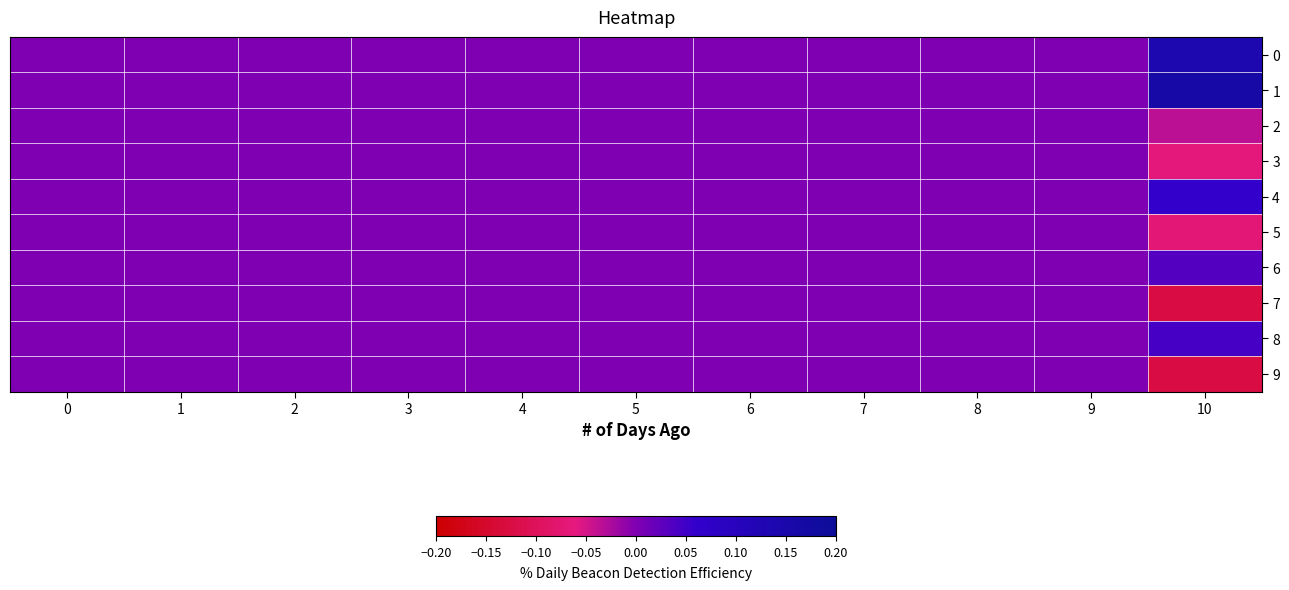

Reading left to right, what are all the values shown in this chart?

0: 0=0.0	1=0.0	2=0.0	3=0.0	4=0.0	5=0.0	6=0.0	7=0.0	8=0.0	9=0.0	10=0.1
1: 0=0.0	1=0.0	2=0.0	3=0.0	4=0.0	5=0.0	6=0.0	7=0.0	8=0.0	9=0.0	10=0.2
2: 0=0.0	1=0.0	2=0.0	3=0.0	4=0.0	5=0.0	6=0.0	7=0.0	8=0.0	9=0.0	10=-0.0
3: 0=0.0	1=0.0	2=0.0	3=0.0	4=0.0	5=0.0	6=0.0	7=0.0	8=0.0	9=0.0	10=-0.1
4: 0=0.0	1=0.0	2=0.0	3=0.0	4=0.0	5=0.0	6=0.0	7=0.0	8=0.0	9=0.0	10=0.1
5: 0=0.0	1=0.0	2=0.0	3=0.0	4=0.0	5=0.0	6=0.0	7=0.0	8=0.0	9=0.0	10=-0.1
6: 0=0.0	1=0.0	2=0.0	3=0.0	4=0.0	5=0.0	6=0.0	7=0.0	8=0.0	9=0.0	10=0.0
7: 0=0.0	1=0.0	2=0.0	3=0.0	4=0.0	5=0.0	6=0.0	7=0.0	8=0.0	9=0.0	10=-0.1
8: 0=0.0	1=0.0	2=0.0	3=0.0	4=0.0	5=0.0	6=0.0	7=0.0	8=0.0	9=0.0	10=0.0
9: 0=0.0	1=0.0	2=0.0	3=0.0	4=0.0	5=0.0	6=0.0	7=0.0	8=0.0	9=0.0	10=-0.1